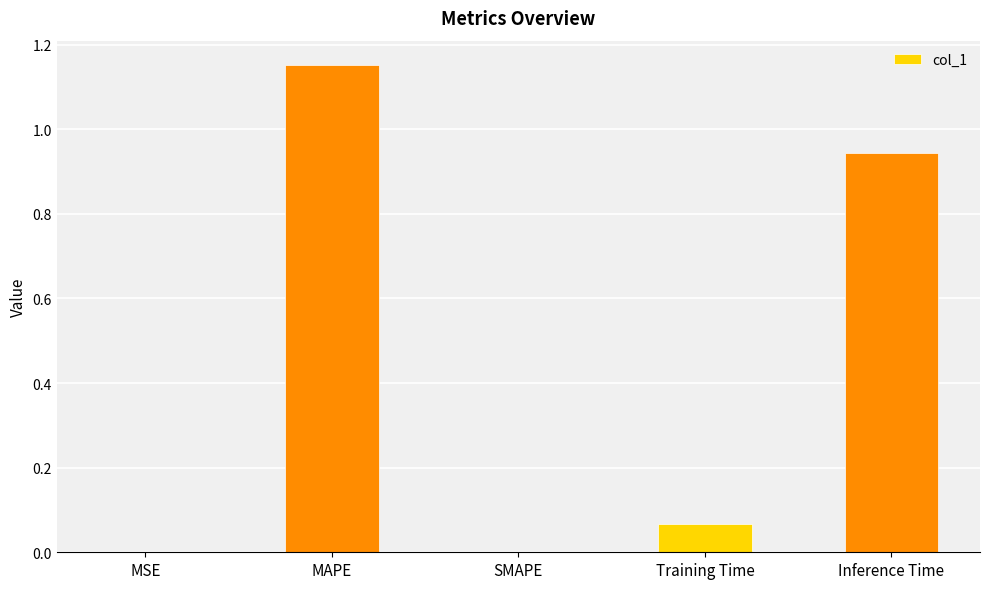

Which label corresponds to the largest value in the chart?

MAPE